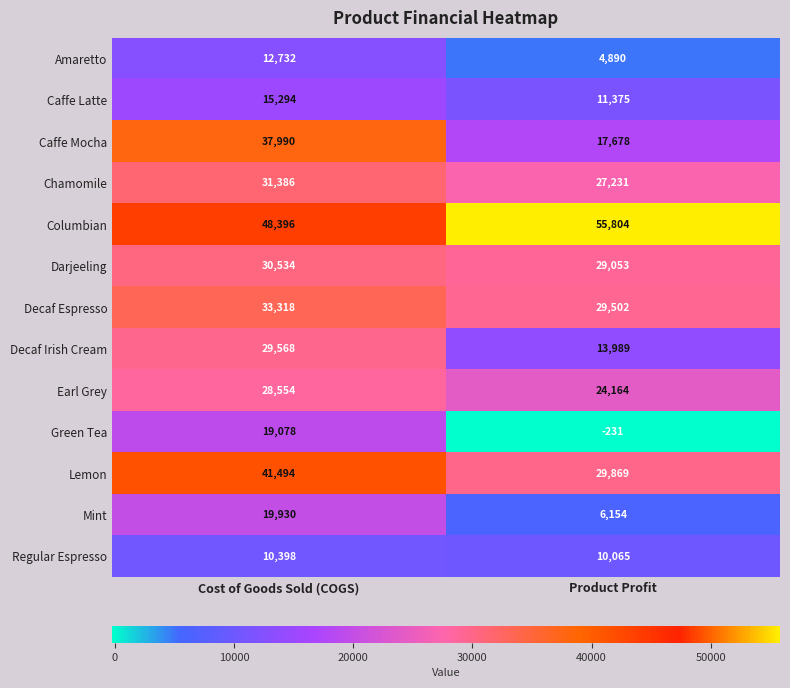

Which series has the largest total across all categories?

Columbian